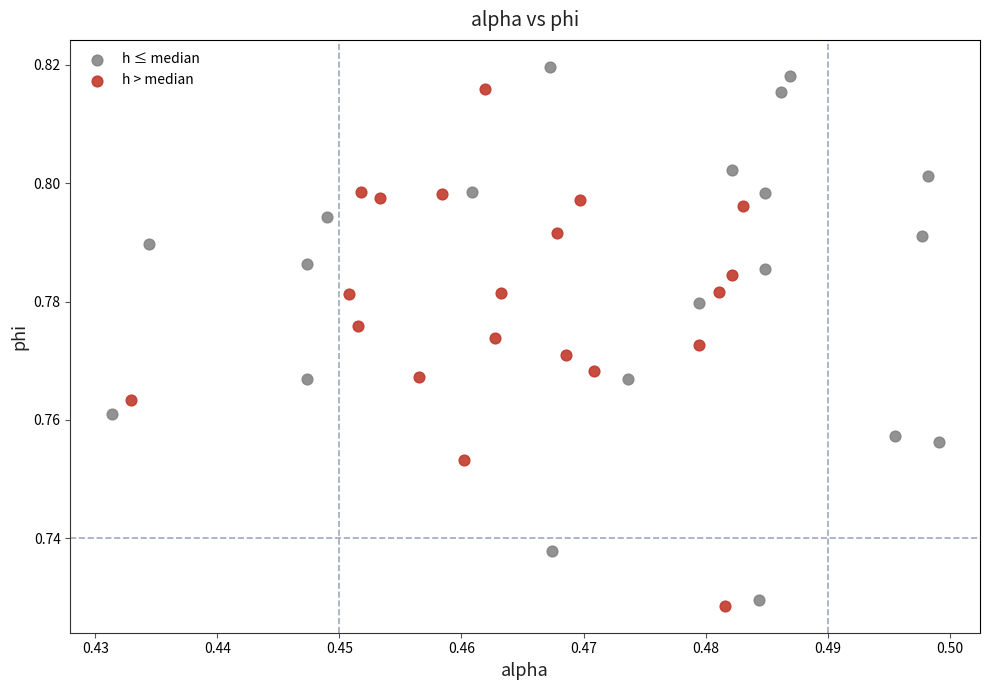

Which series contains the lowest Y value?

h > median